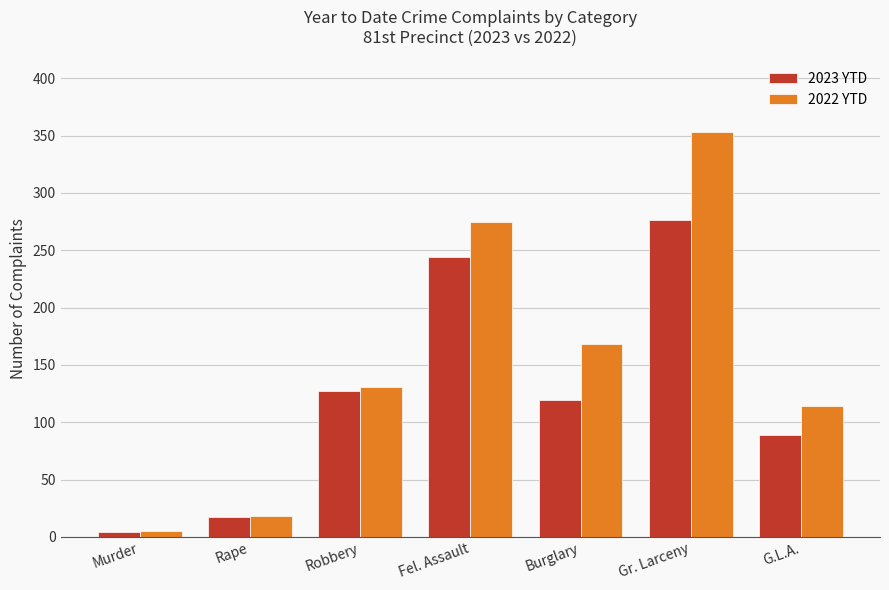

What is the average value of the 2023 YTD series?

125